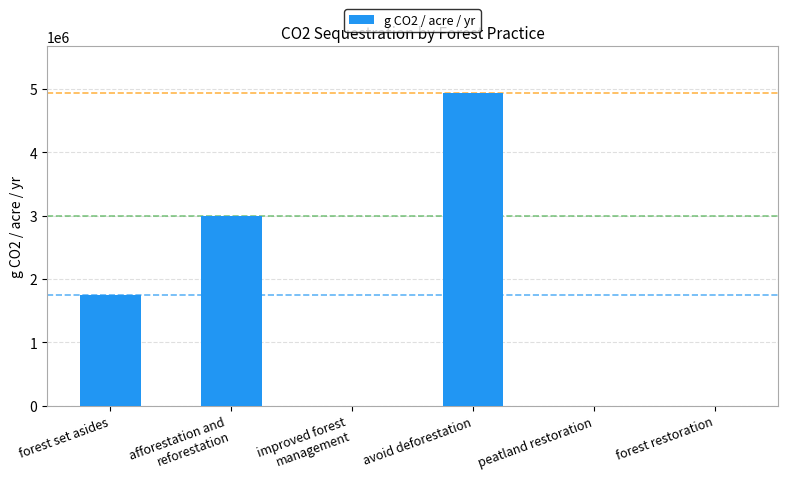

What is the sum of all values?

9684256.0